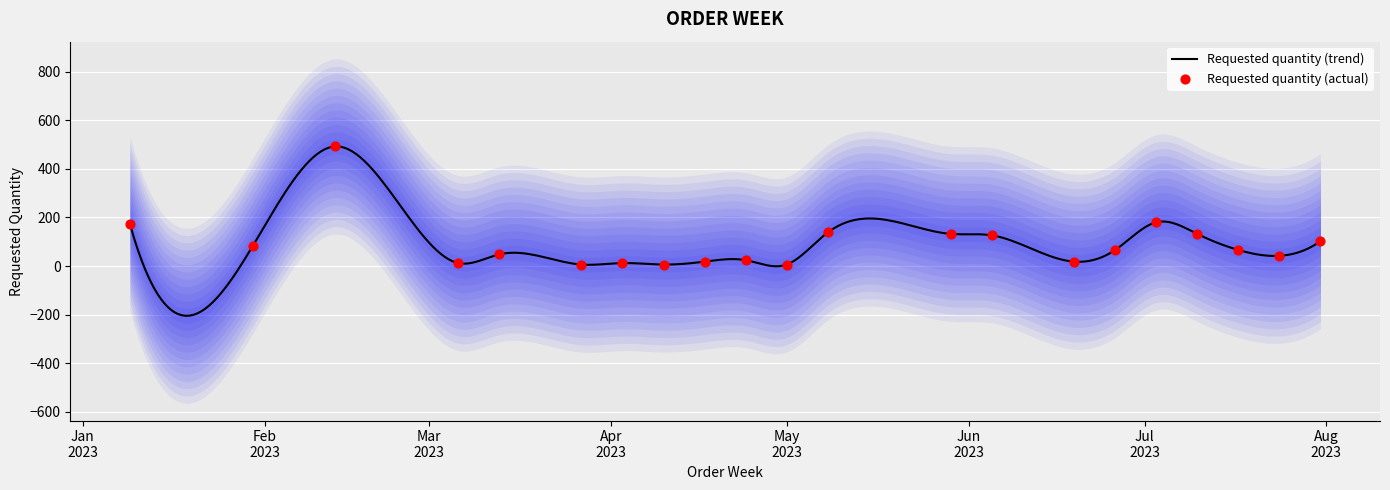

What is the ratio of the value at 2023-01-09 to the value at 2023-04-03?

14.5